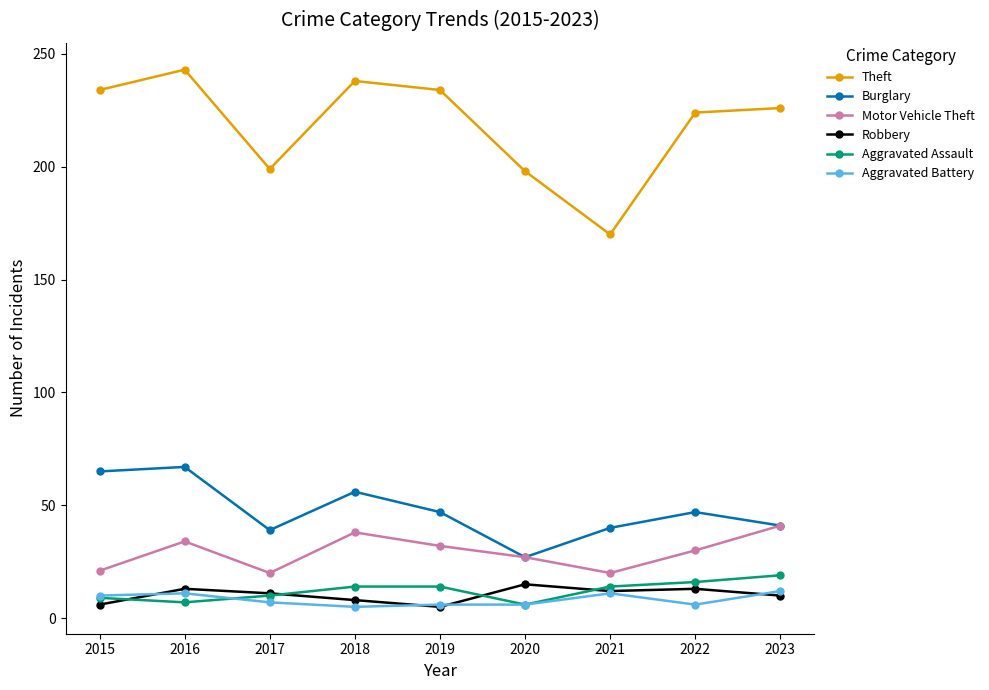

True or false: Theft and Aggravated Battery intersect in this chart.

False